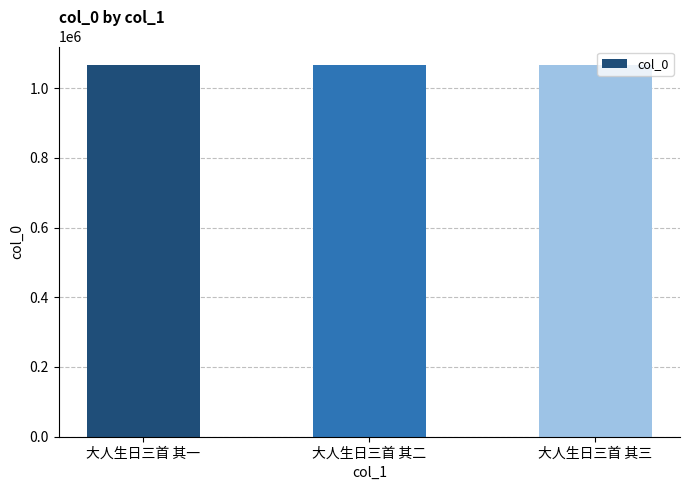

What is the sum of all values?

3197907